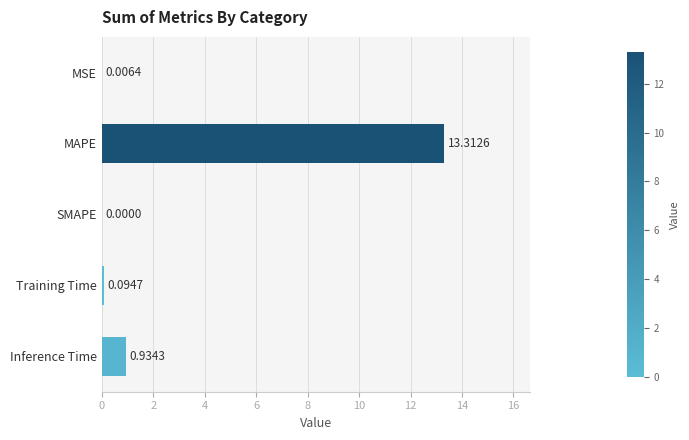

What is the sum of all values?

14.3